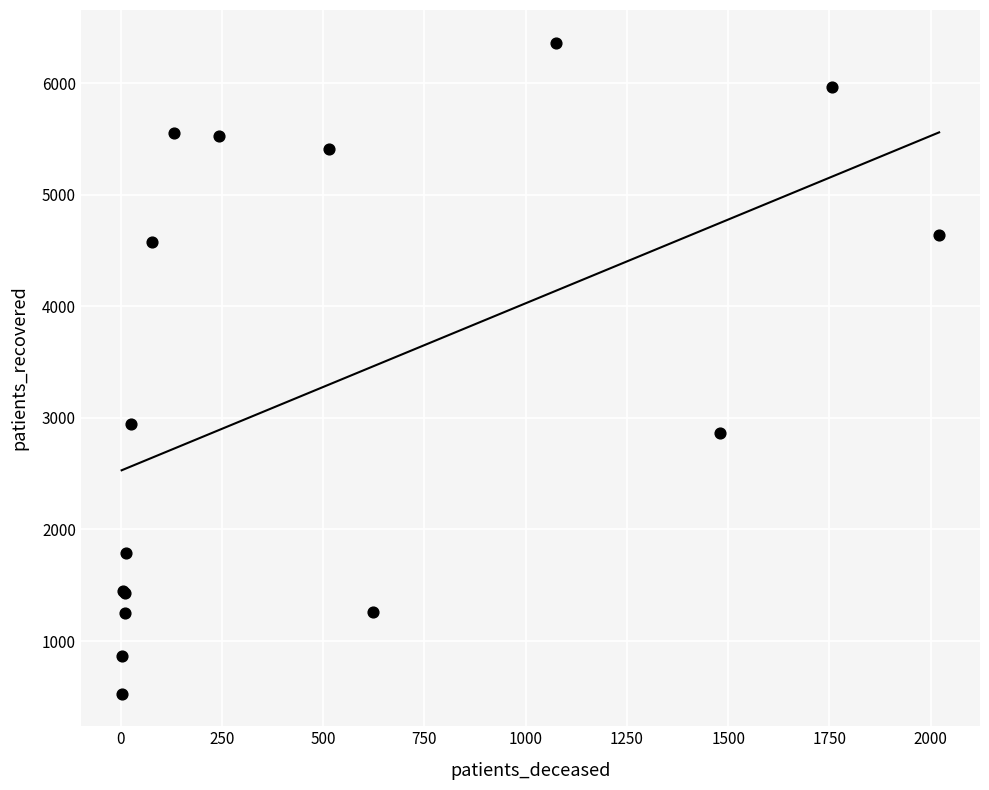

What Y value in the scatter plot is closest to 3446?

2948